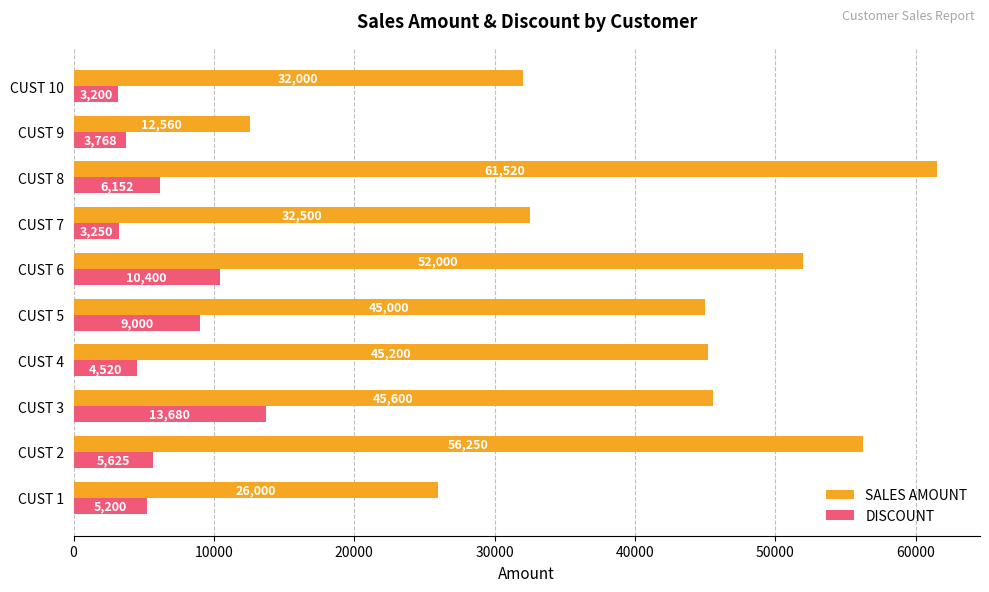

Where is DISCOUNT nearest to the value 8440?

CUST 5